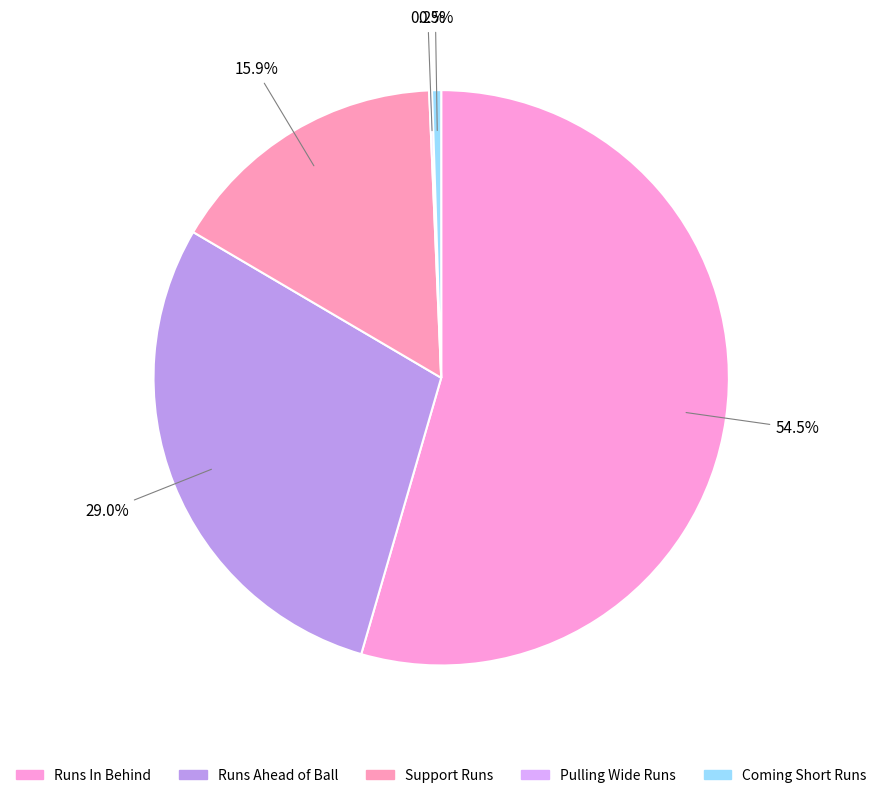

What is the largest slice in the pie chart?

Runs In Behind